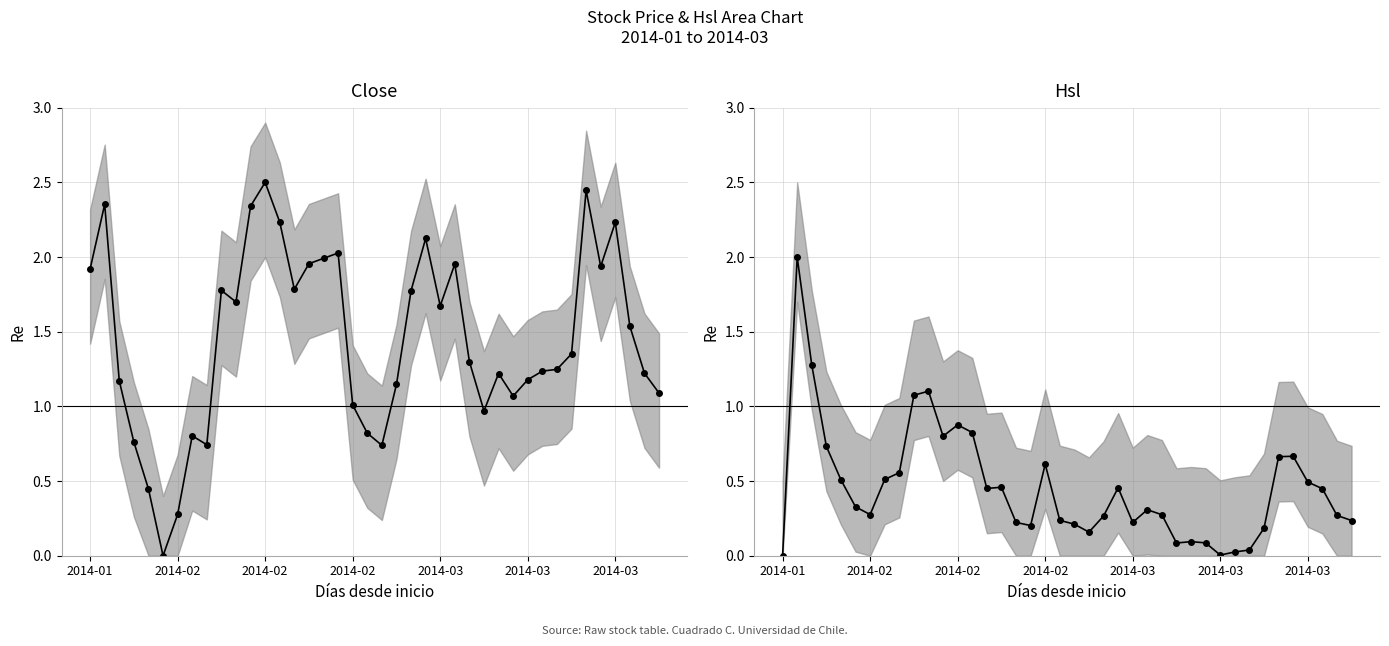

What are all the series names shown in the legend?

Close, Hsl